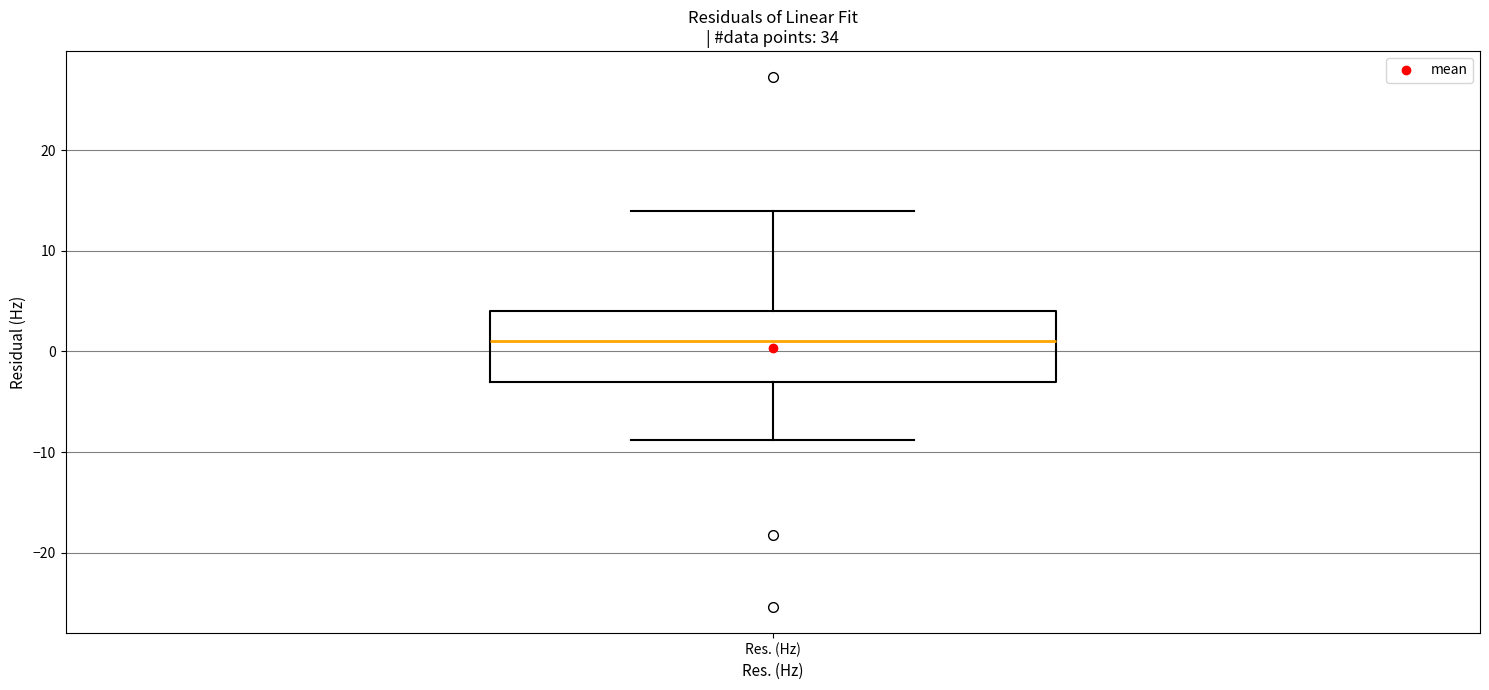

Where is the lower edge of the box for Res. (Hz) on the y-axis? The values are not printed on the chart, so give them approximately, as read against the axis.

-3